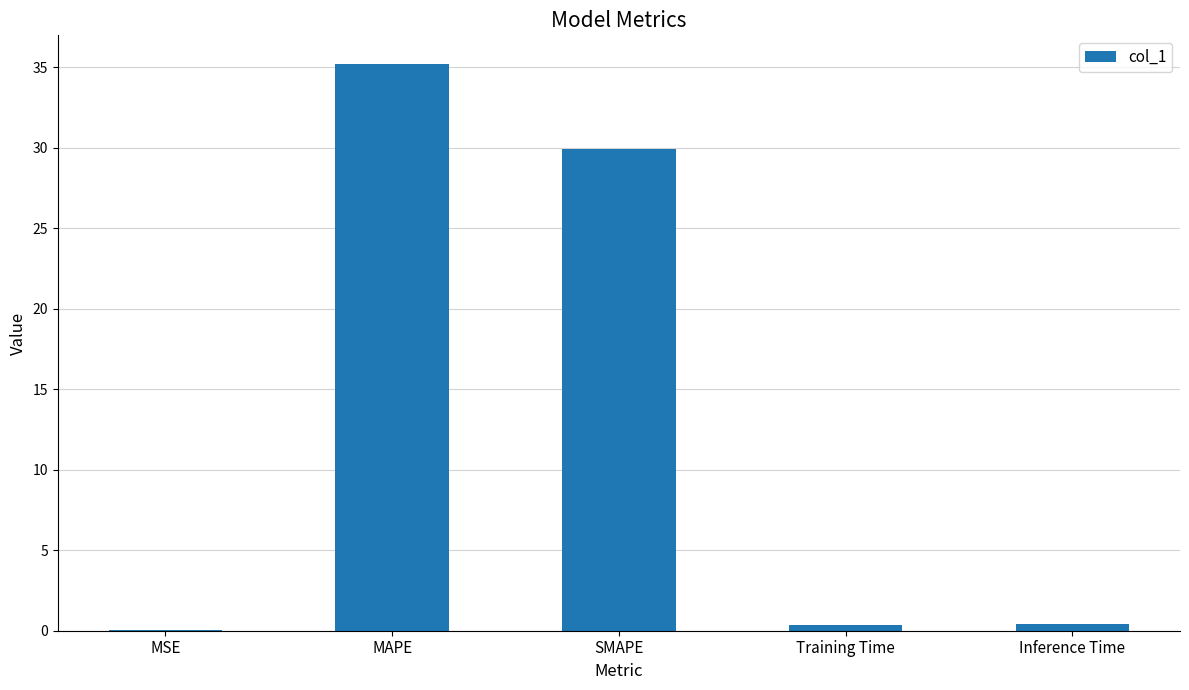

Approximately how many times larger is the value at SMAPE compared to MAPE?

0.9